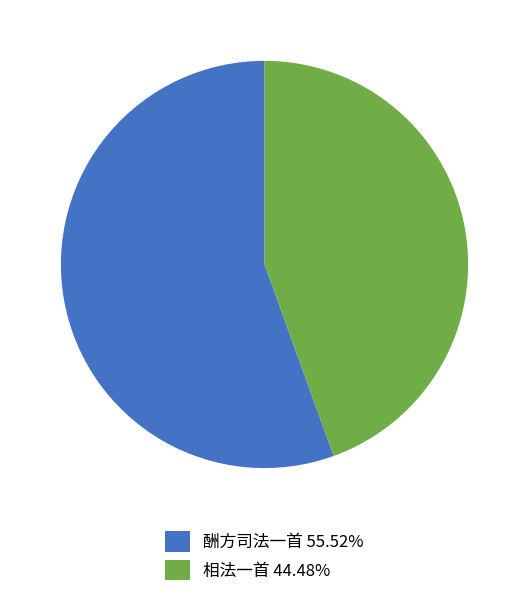

The 酬方司法一首 slice represents 62% of the pie. True or false?

False